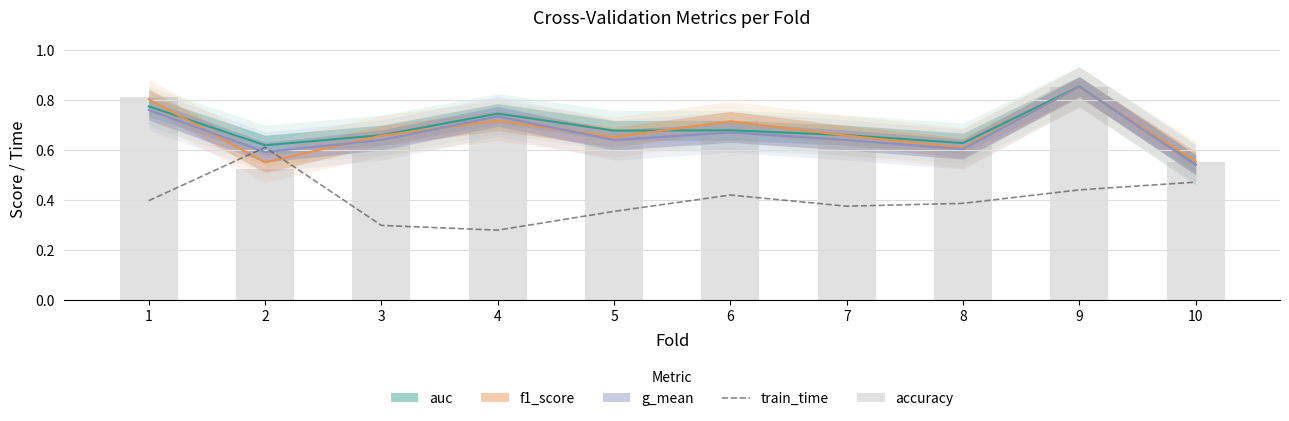

What is the value of the accuracy bar at the 3rd from the left?

0.7